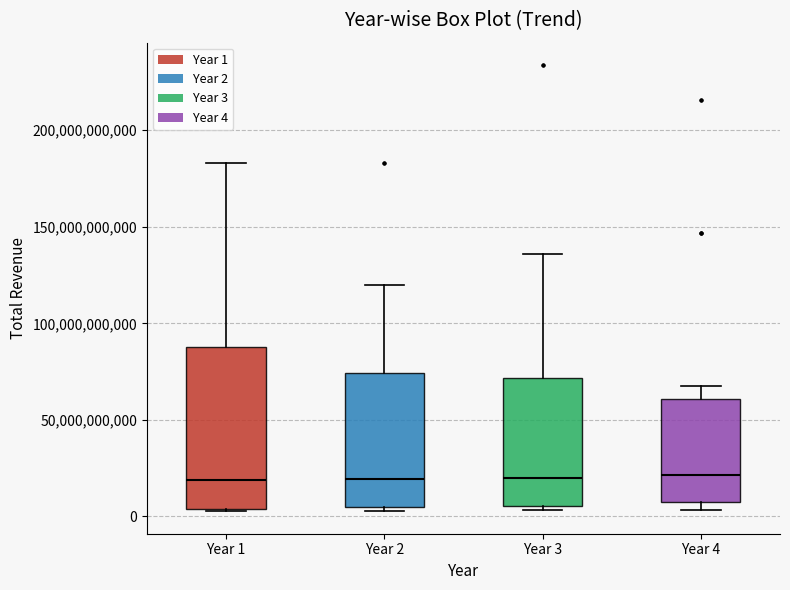

Reading left to right, read every box against the y-axis: the position of its median line, the range the box covers, and the ends of its whiskers. The values are not printed on the chart, so give them approximately, as read against the axis.

Year 1: median 20000000000, box 5000000000 to 90000000000, whiskers 5000000000 to 185000000000
Year 2: median 20000000000, box 5000000000 to 75000000000, whiskers 5000000000 (just below the box's lower edge) to 120000000000
Year 3: median 20000000000, box 5000000000 to 70000000000, whiskers 5000000000 (just below the box's lower edge) to 135000000000
Year 4: median 20000000000, box 5000000000 to 60000000000, whiskers 5000000000 (just below the box's lower edge) to 70000000000